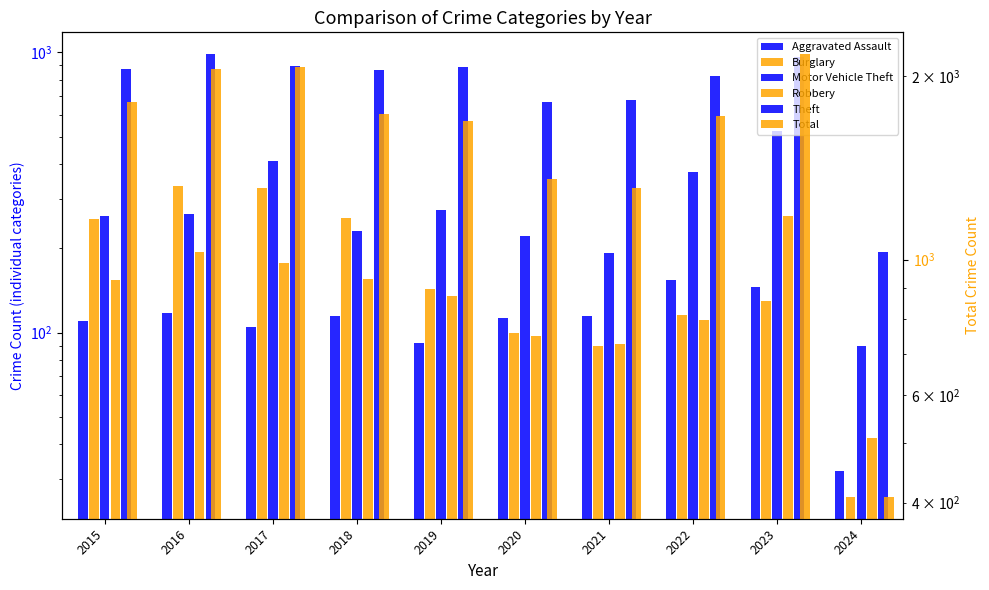

The value of Robbery at 2016 is 194. True or false?

True